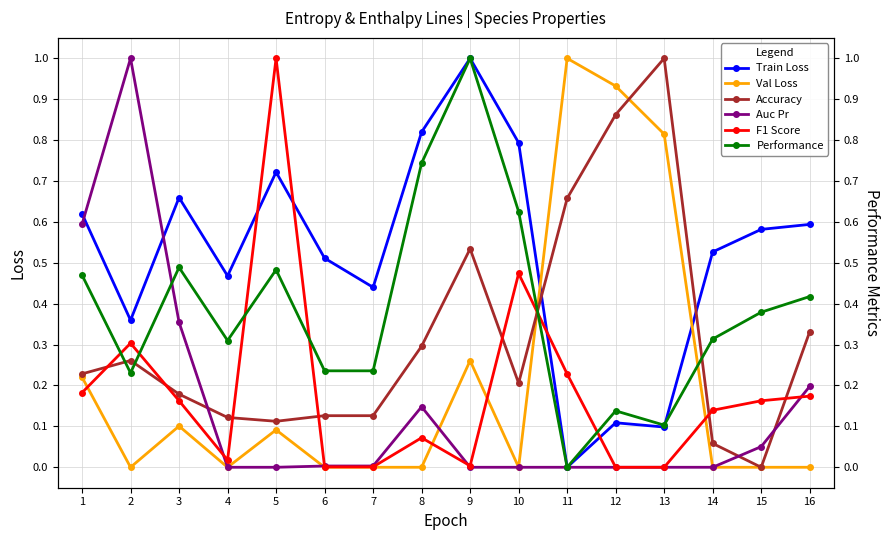

Does the chart have visible grid lines?

Yes